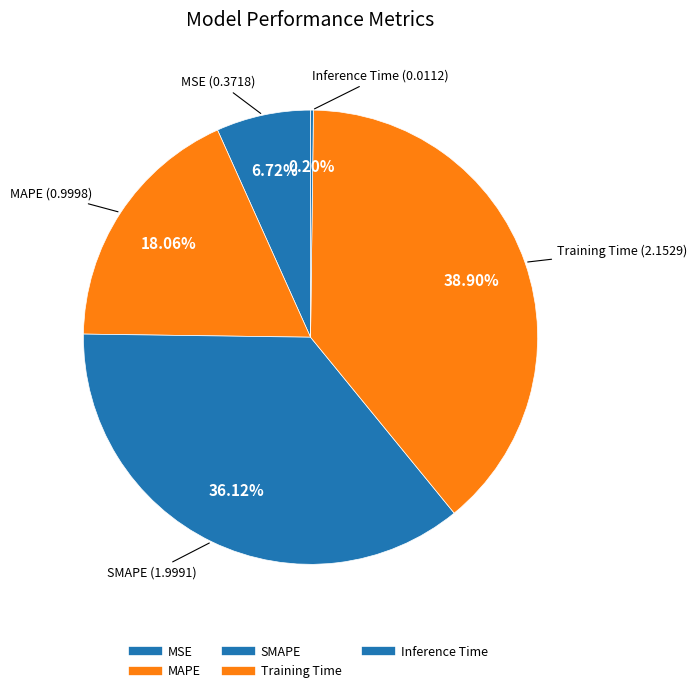

To the nearest percent, what portion does Training Time represent?

39%